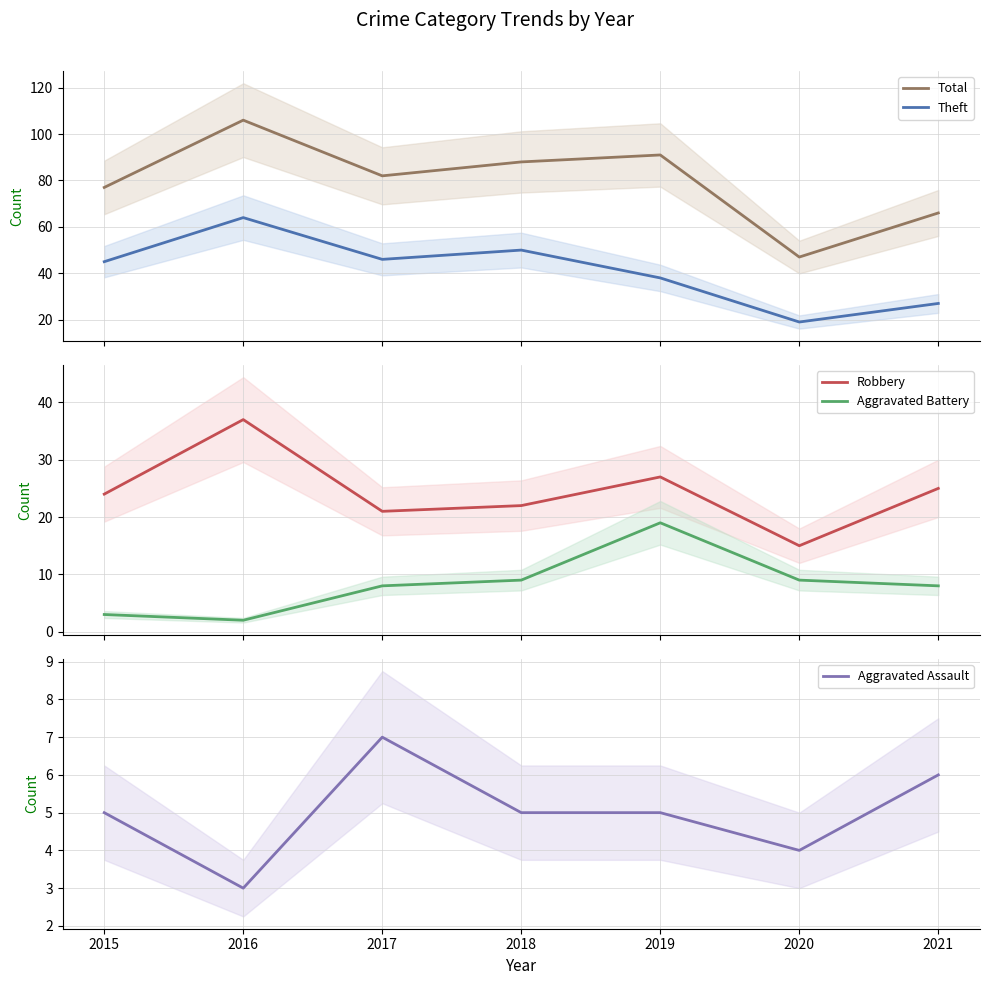

What is the difference between the maximum and second lowest values in the Theft series?

37